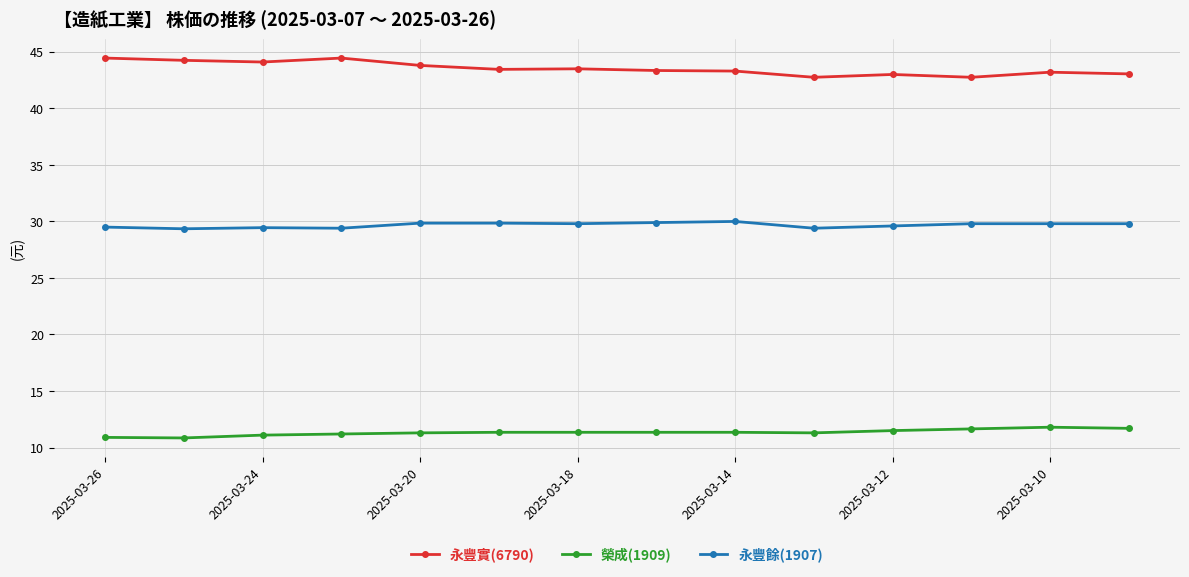

How many lines are shown in the chart?

3